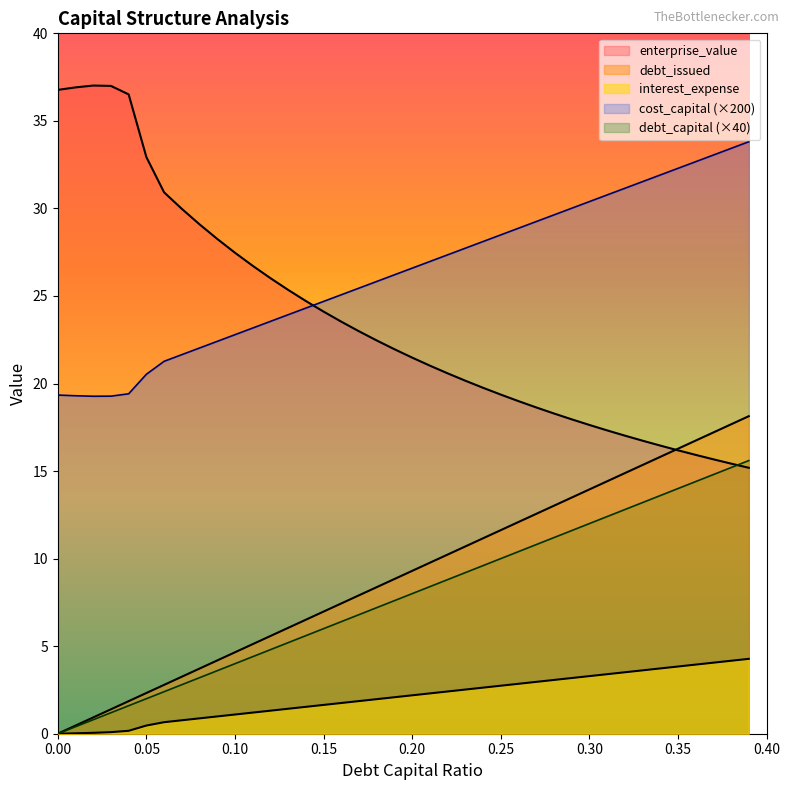

True or false: cost_capital and debt_capital cross at least once.

False